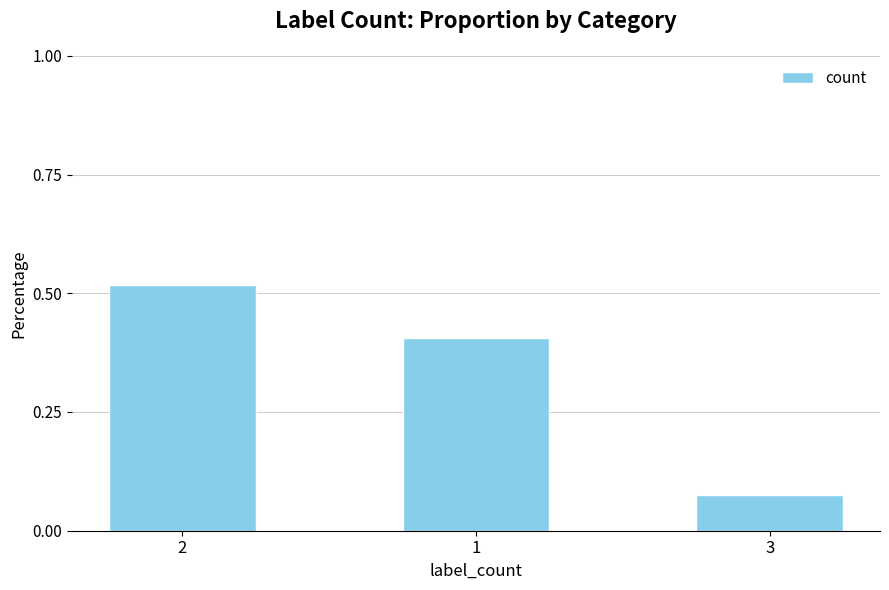

True or false: the data shows 0.1 at 2.

False